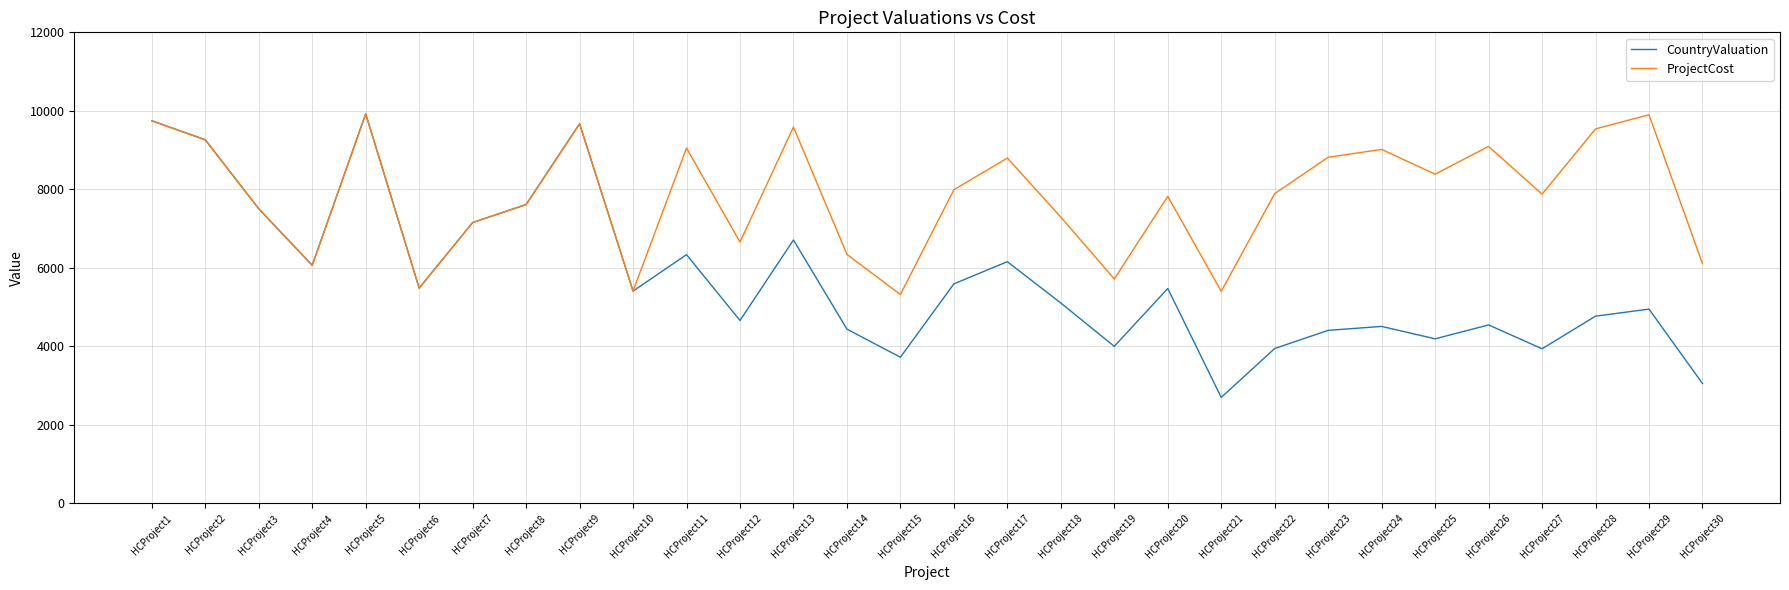

What is the sum of all ProjectCost values?

234462